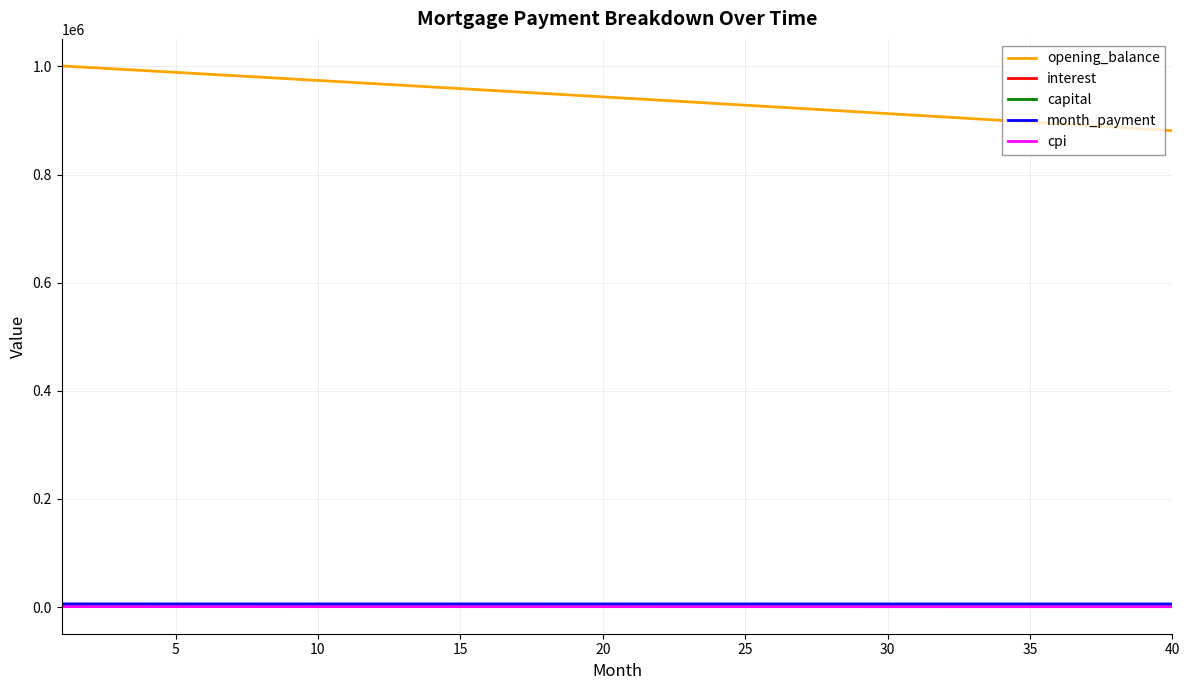

Which series has the largest total across all categories?

opening_balance